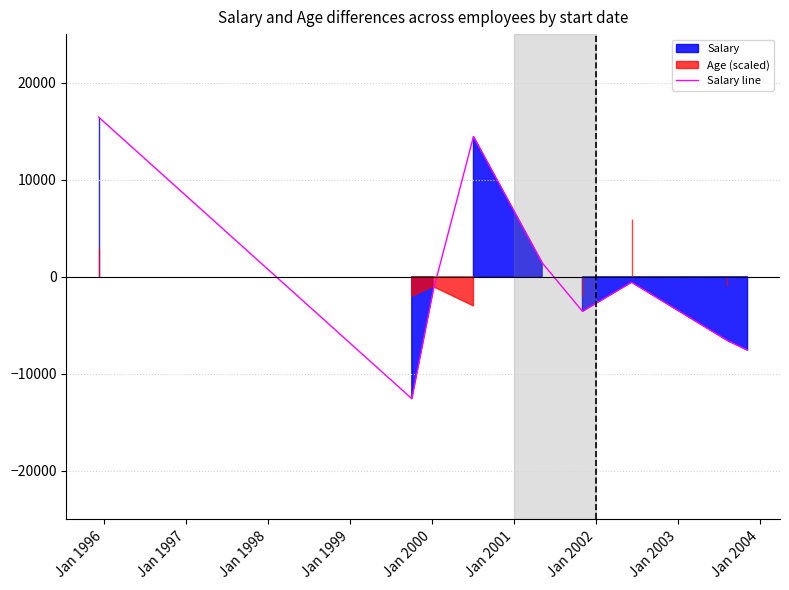

What is the value of the 8th point from the left?

-6555.6